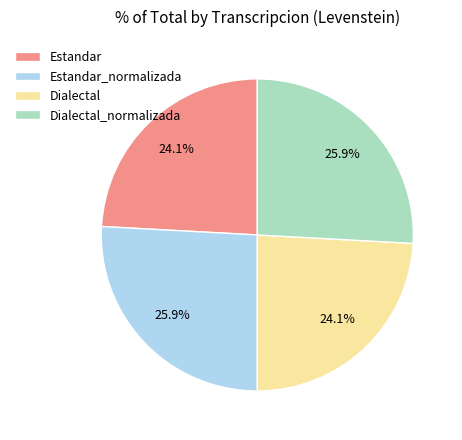

What portion of the pie excludes Dialectal?

75.9%